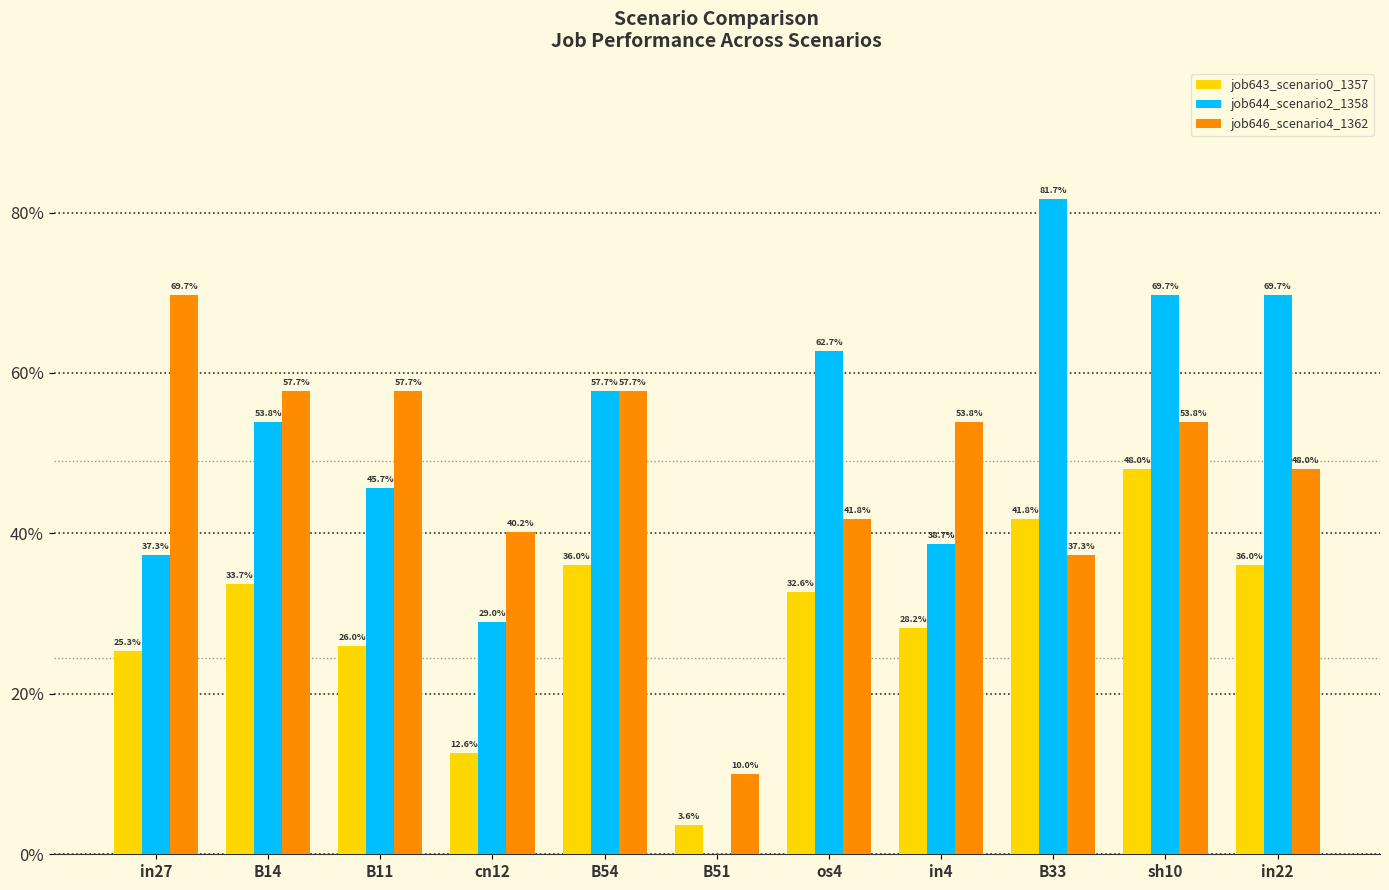

Between in4 and B33, which is larger?

B33